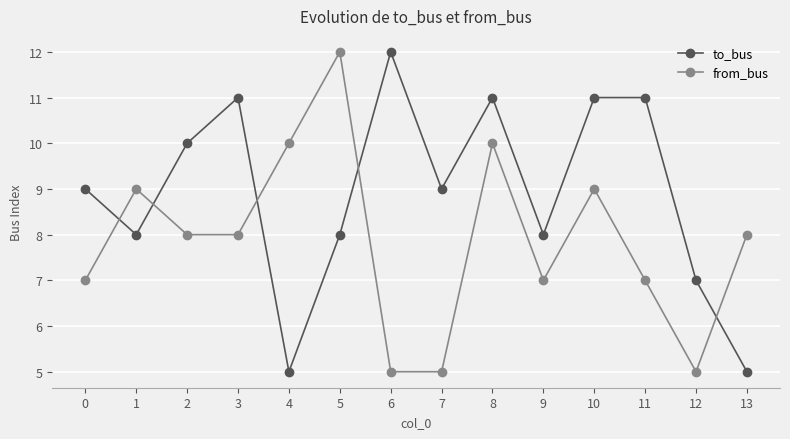

How many intersections are there between from_bus and to_bus?

5